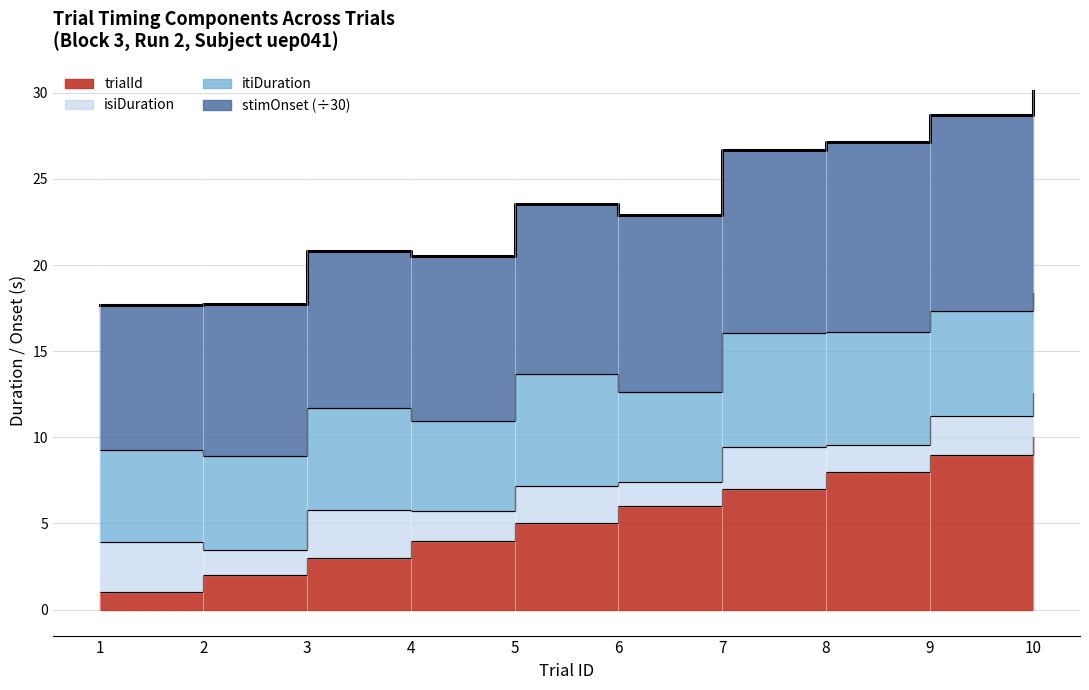

Is the value of stimOnset at 2 greater than the value of trialId at 8?

No